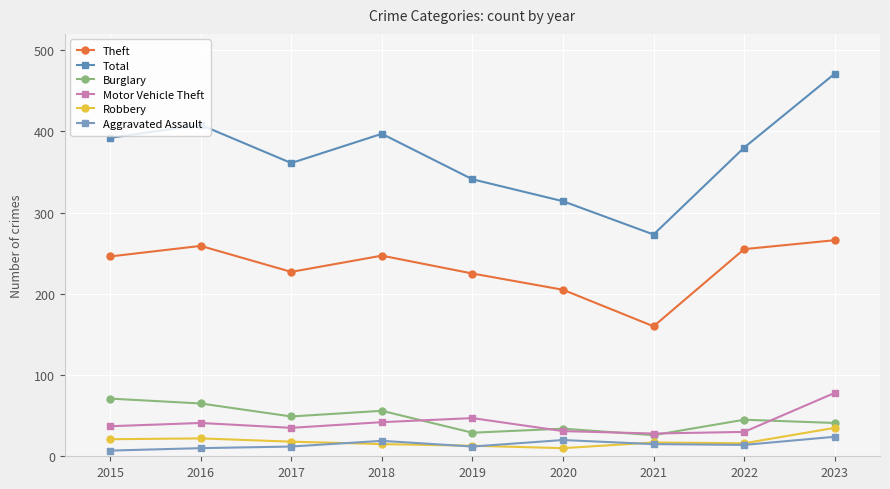

Rank the series by their maximum value, from lowest to highest.

Aggravated Assault, Robbery, Burglary, Motor Vehicle Theft, Theft, Total